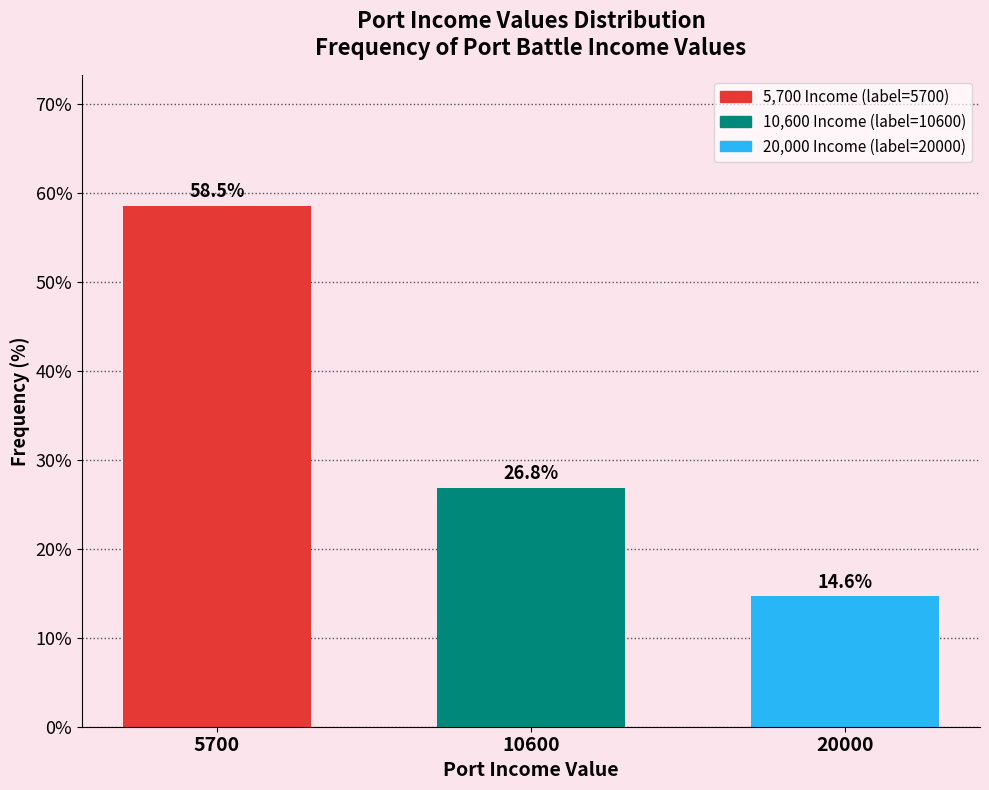

Reading left to right, list all the values displayed in this chart.

5700=58.5	10600=26.8	20000=14.6